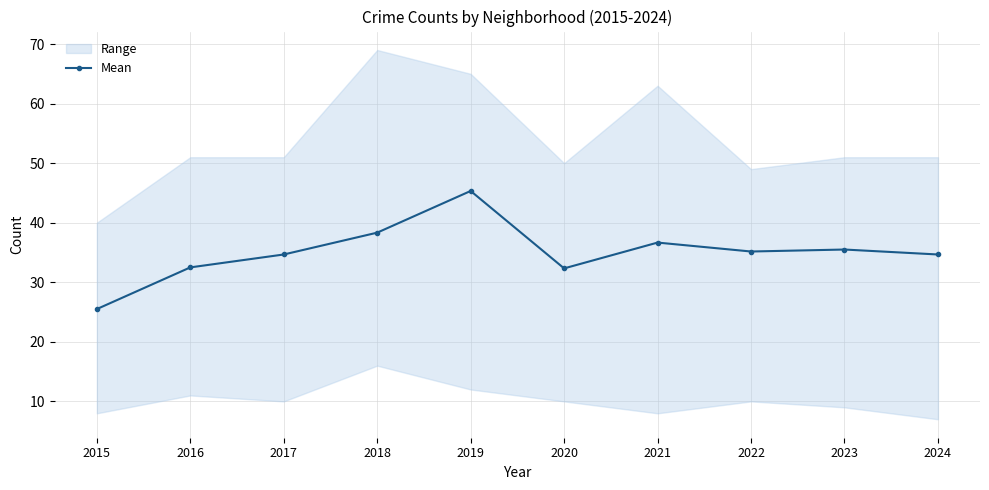

True or false: the data shows 15.1 at 2020.

False